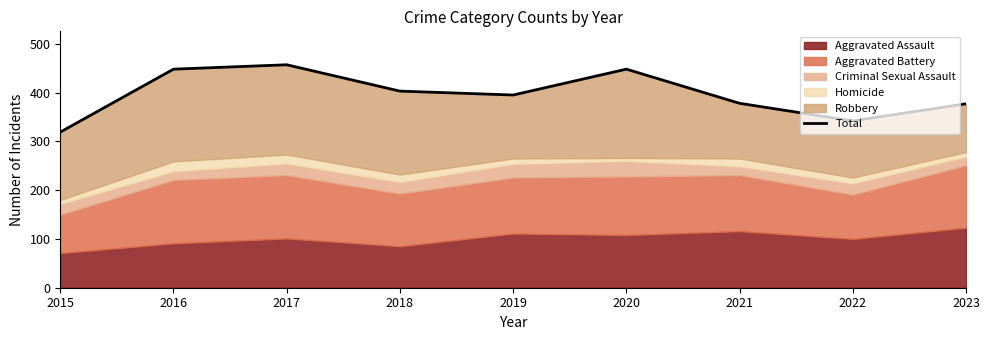

Rank the categories by value from highest to lowest.

2017, 2016, 2020, 2018, 2019, 2021, 2023, 2022, 2015